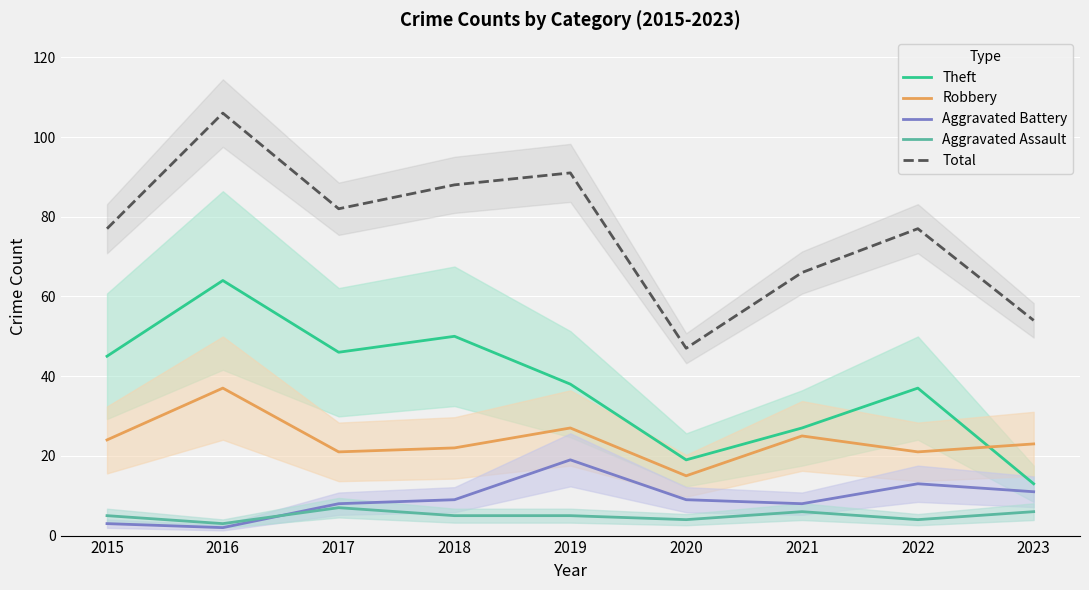

After their last crossing, which series has the higher values: Aggravated Battery or Aggravated Assault?

Aggravated Battery